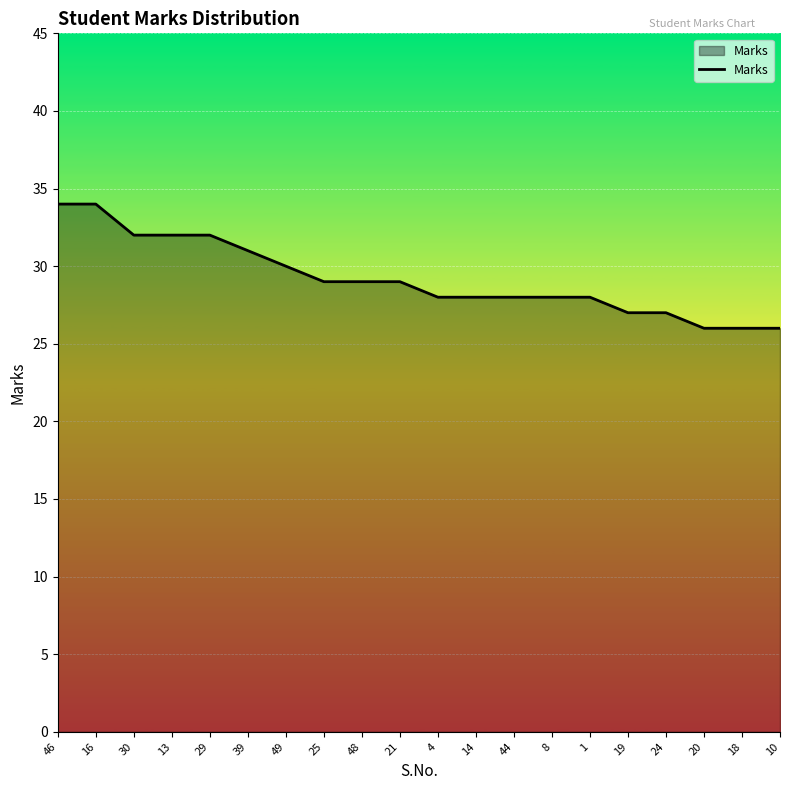

What is the minimum value shown in the chart?

26